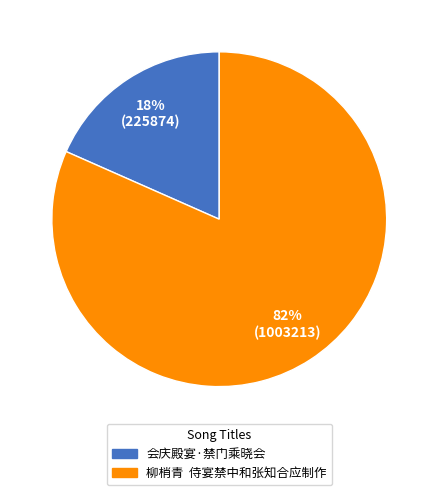

True or false: 柳梢青 侍宴禁中和张知合应制作 accounts for 71% of the total.

False